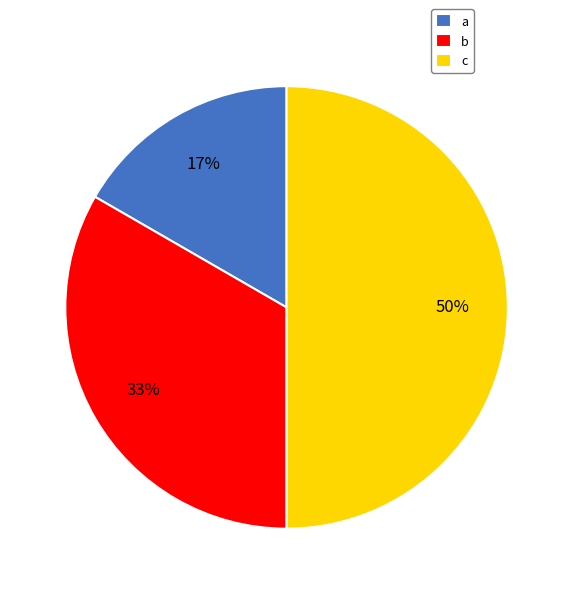

Count the number of slices in the pie.

3